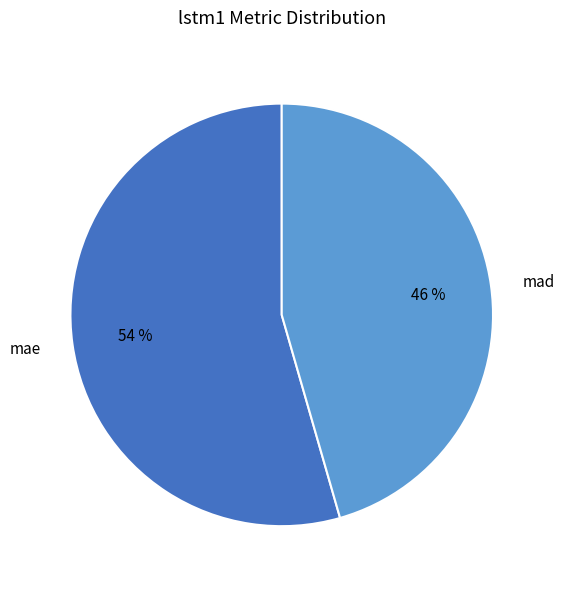

How many slices are in this pie chart?

2